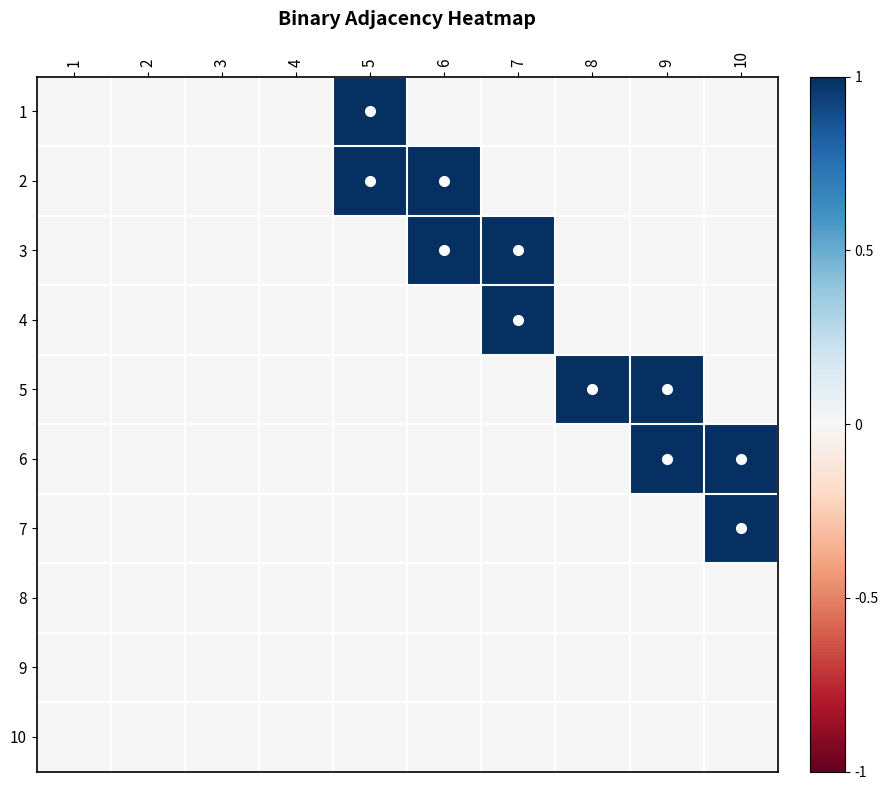

Between 1 and 9, which series saw the biggest shift?

5